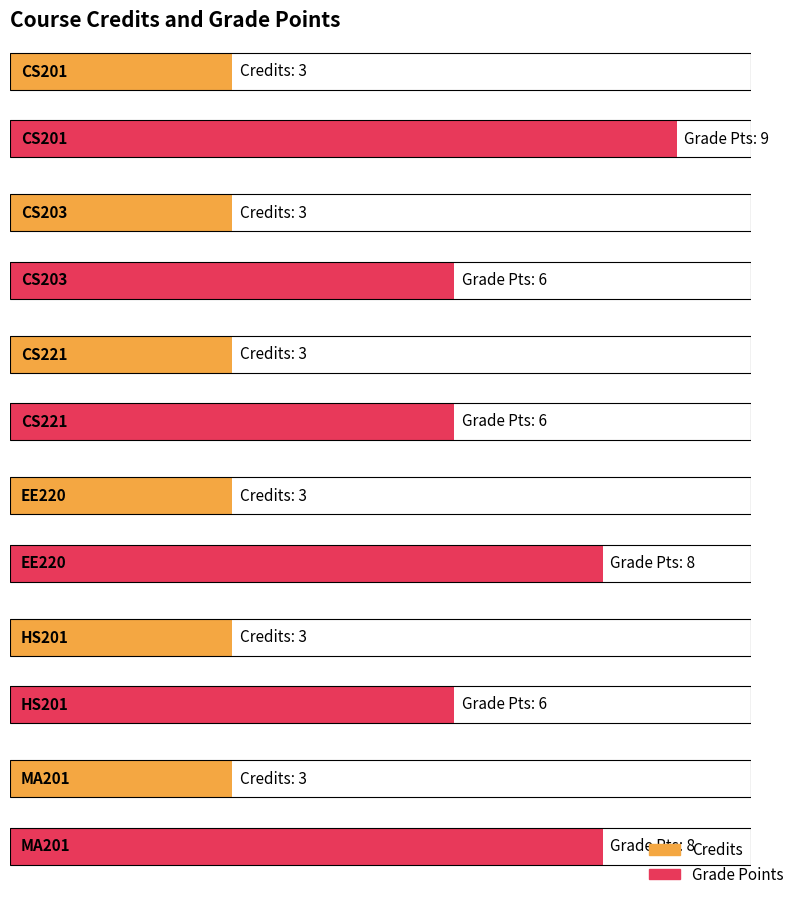

Which series has the largest total across all categories?

Grade Points